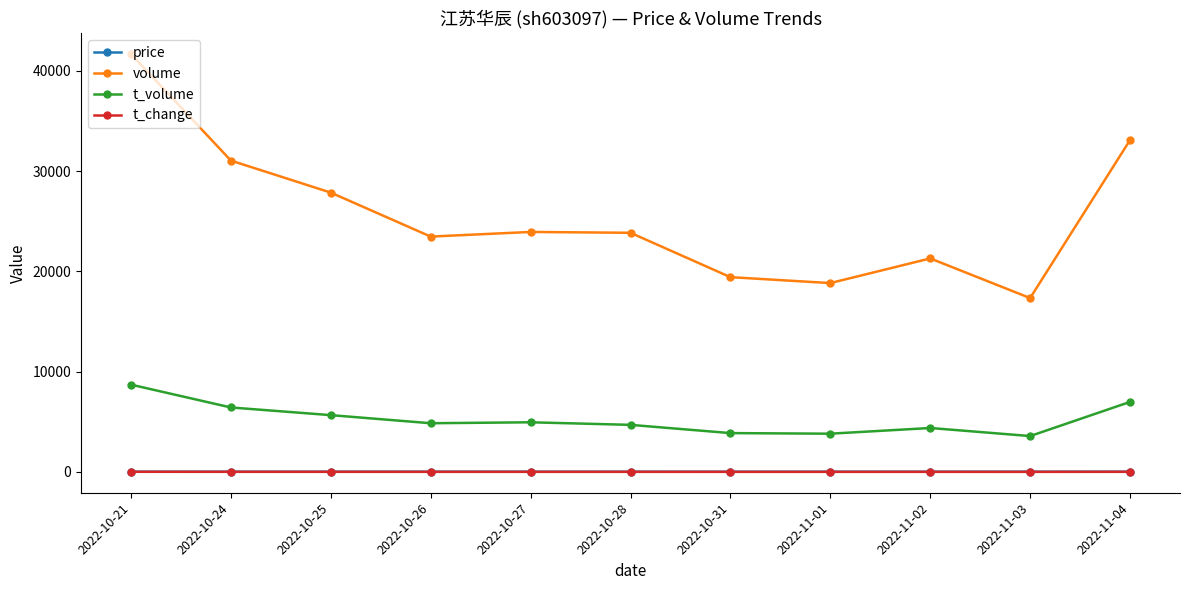

True or false: volume has a value of 28806.4 at 2022-11-01.

False